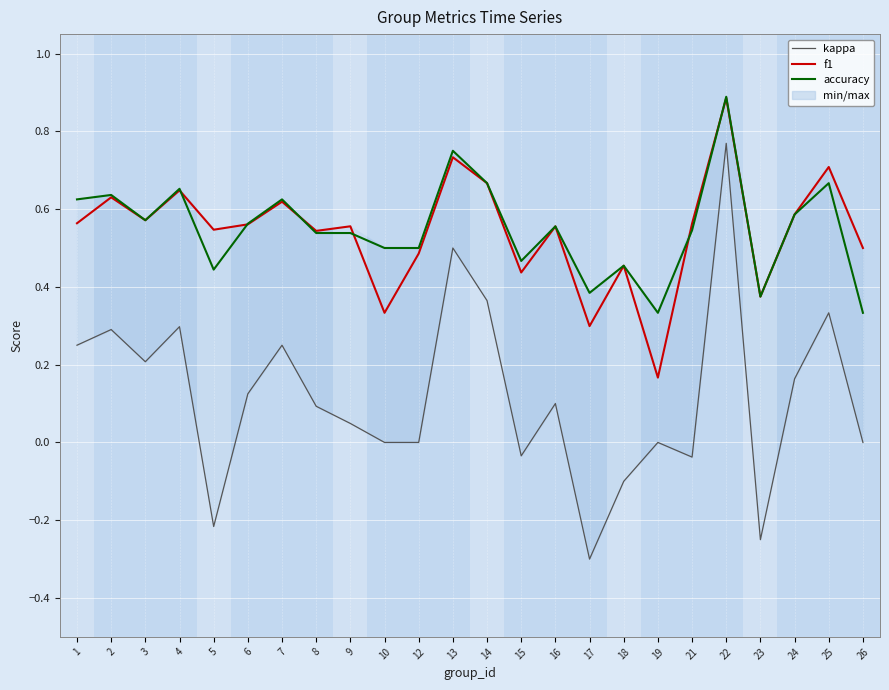

Between 15 and 25, which series saw the biggest shift?

kappa